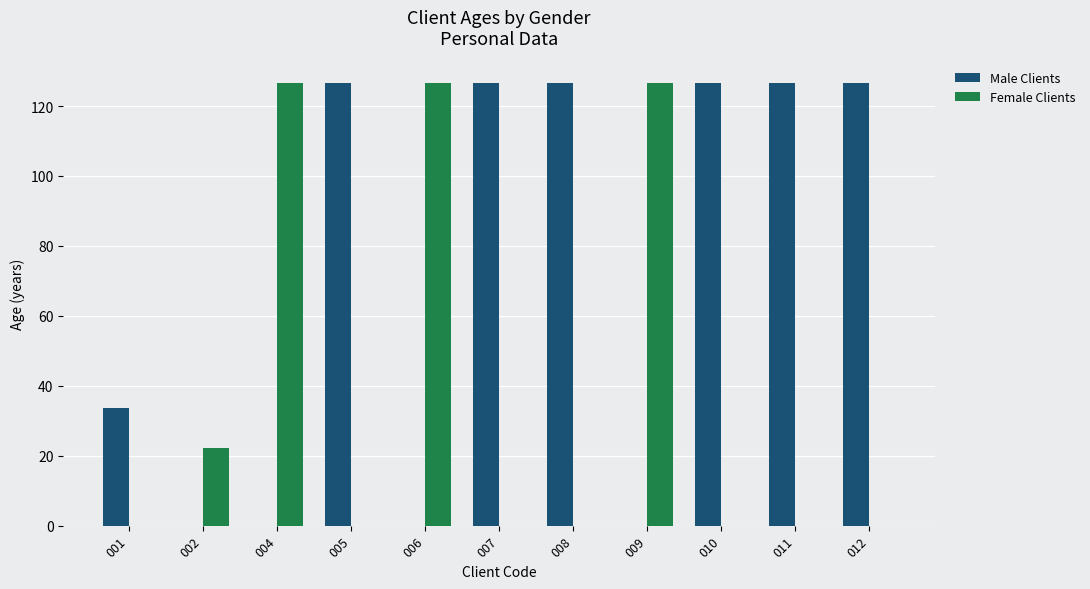

Which series has the largest total across all categories?

Male Clients